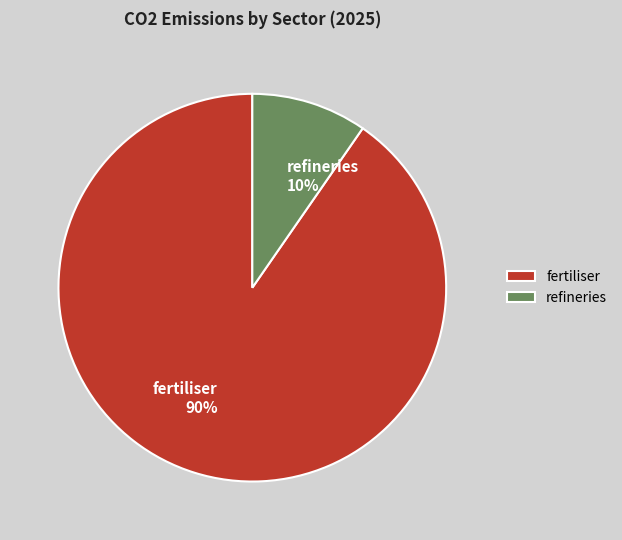

Is fertiliser the majority of the pie?

Yes